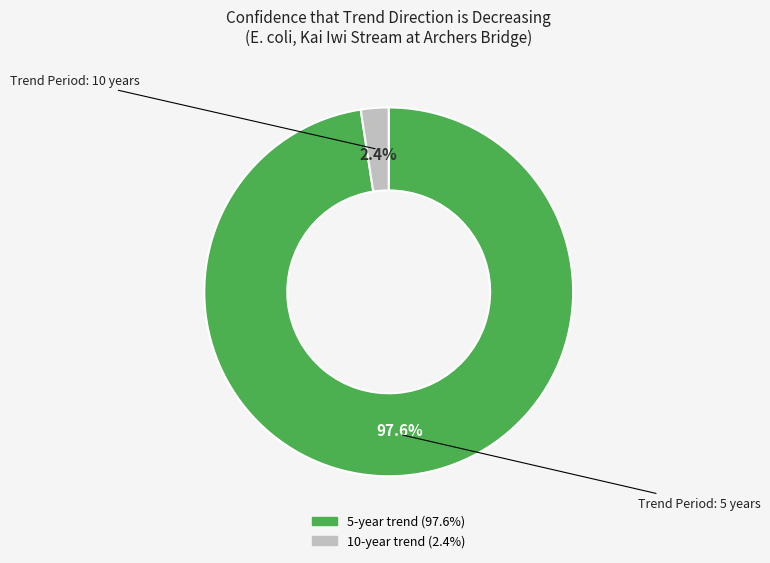

Does 5 account for over 50% of the chart?

Yes